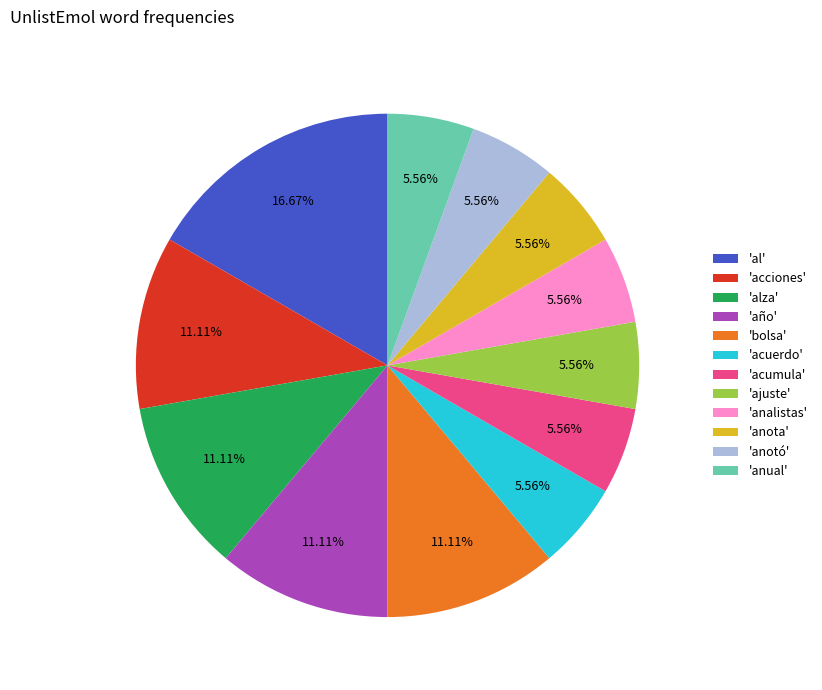

Do 'acumula' and 'anual' together represent more than half of the pie?

No